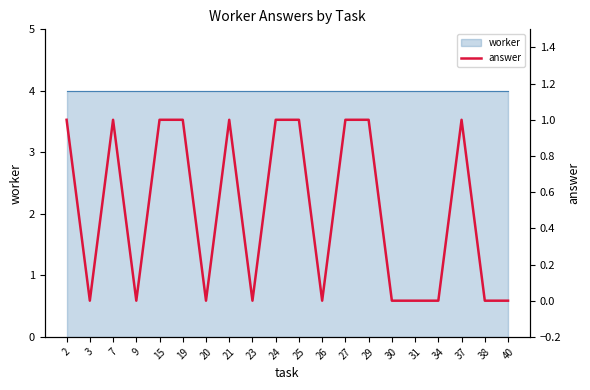

What is the difference between the maximum and minimum values?

1